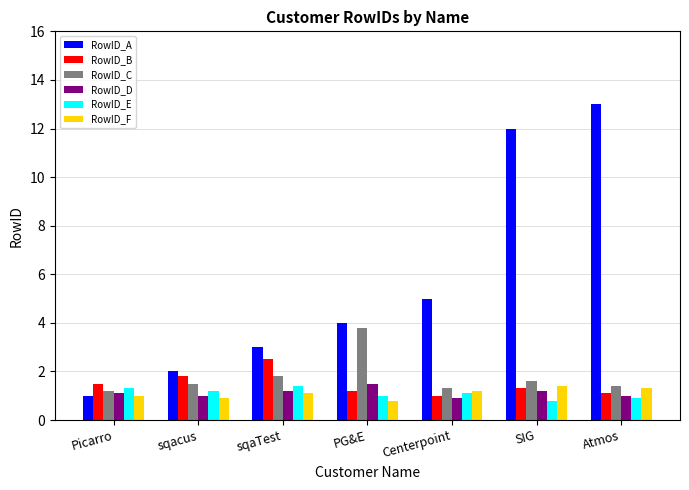

Reading left to right, what are all the values shown in this chart?

RowID_A: Picarro=1.0	sqacus=2.0	sqaTest=3.0	PG&E=4.0	Centerpoint=5.0	SIG=12.0	Atmos=13.0
RowID_B: Picarro=1.5	sqacus=1.8	sqaTest=2.5	PG&E=1.2	Centerpoint=1.0	SIG=1.3	Atmos=1.1
RowID_C: Picarro=1.2	sqacus=1.5	sqaTest=1.8	PG&E=3.8	Centerpoint=1.3	SIG=1.6	Atmos=1.4
RowID_D: Picarro=1.1	sqacus=1.0	sqaTest=1.2	PG&E=1.5	Centerpoint=0.9	SIG=1.2	Atmos=1.0
RowID_E: Picarro=1.3	sqacus=1.2	sqaTest=1.4	PG&E=1.0	Centerpoint=1.1	SIG=0.8	Atmos=0.9
RowID_F: Picarro=1.0	sqacus=0.9	sqaTest=1.1	PG&E=0.8	Centerpoint=1.2	SIG=1.4	Atmos=1.3